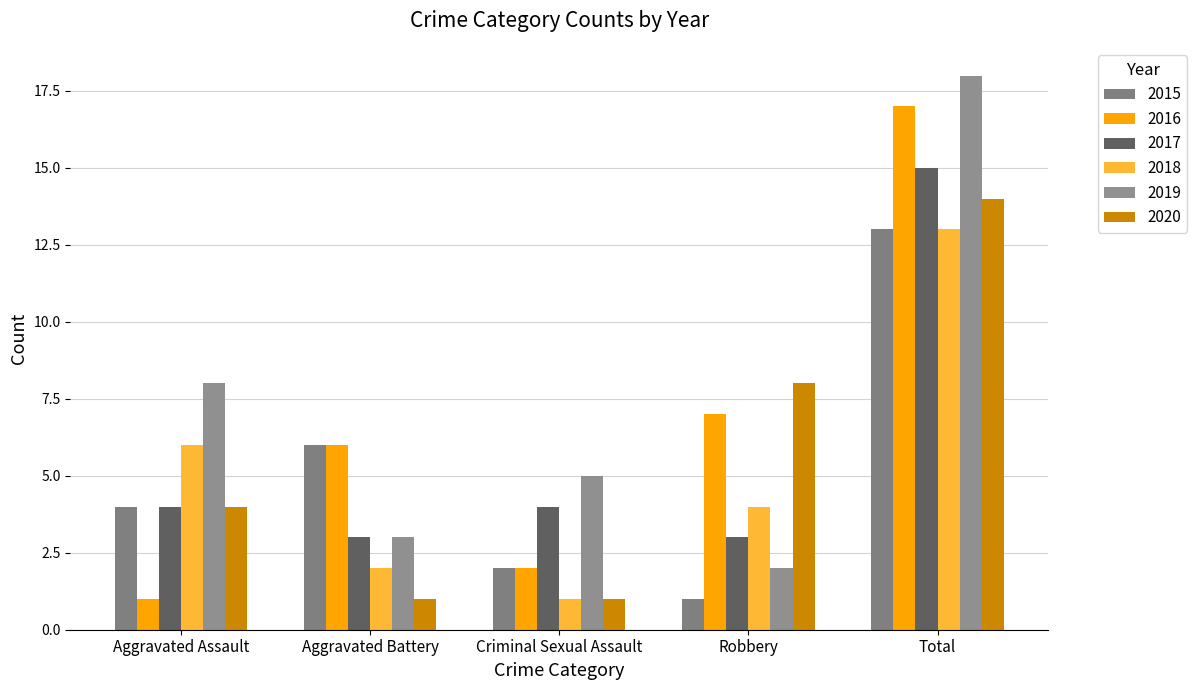

The 2015 series shows 1 at Robbery. True or false?

True